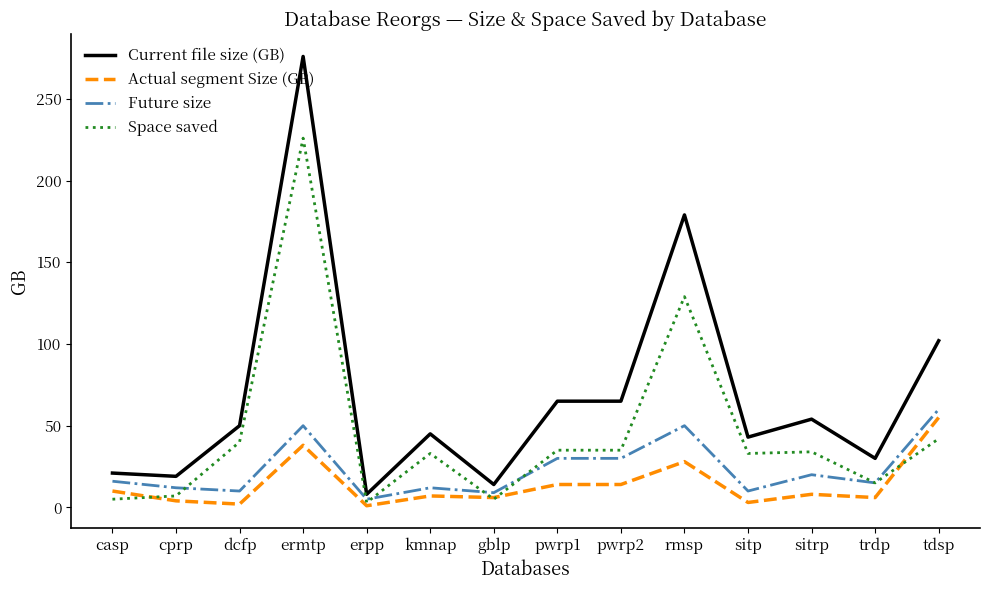

What is the difference between the maximum and minimum values in the Space saved series?

223